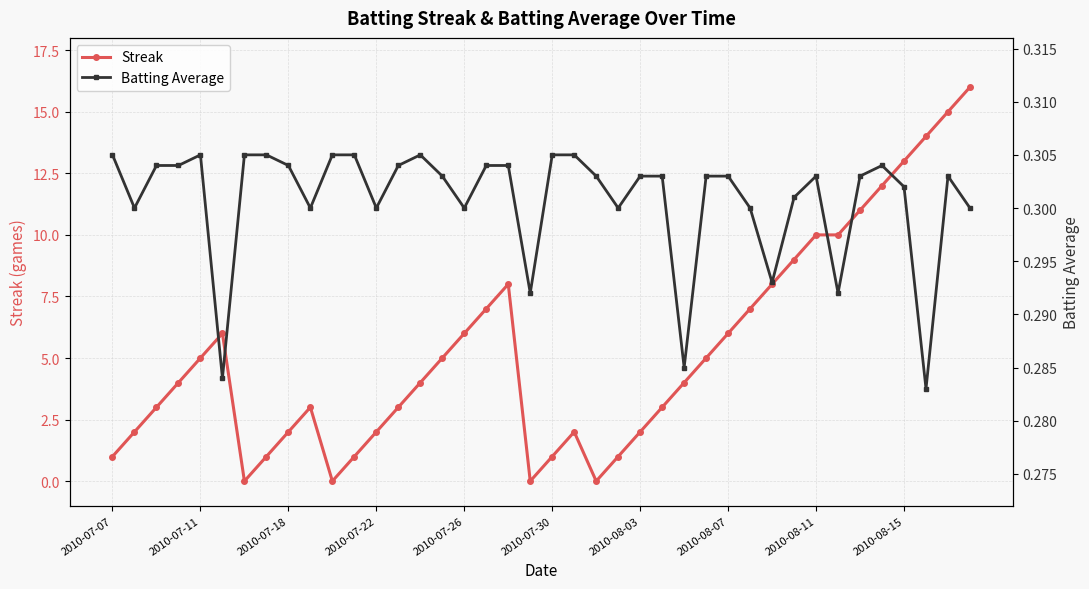

True or false: Batting Average has a value of 0.3 at 25.

True